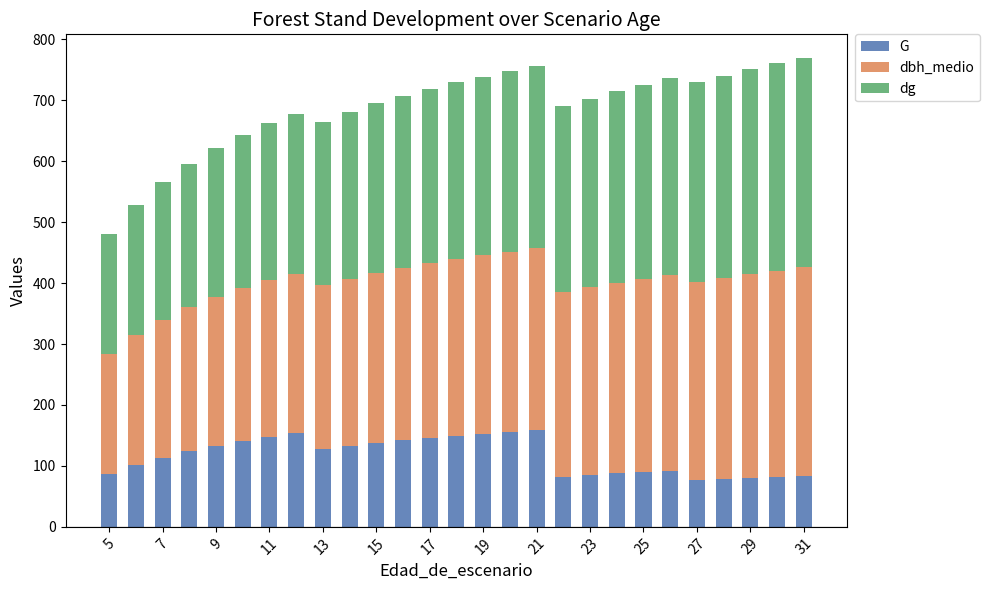

How many categories are shown in the chart?

27